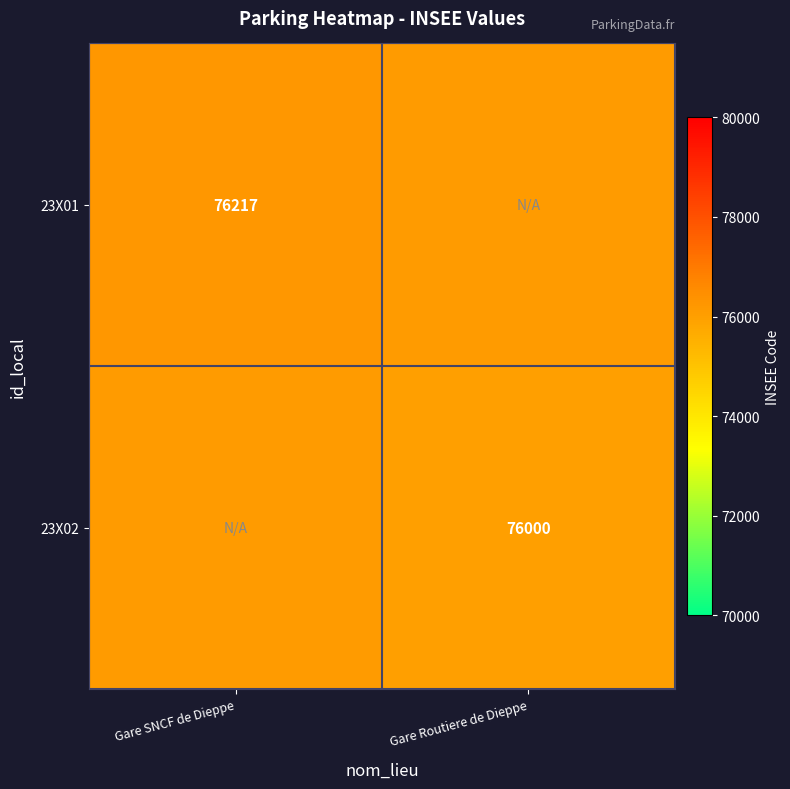

The 23X01 series shows 48260.1 at Gare SNCF de Dieppe. True or false?

False